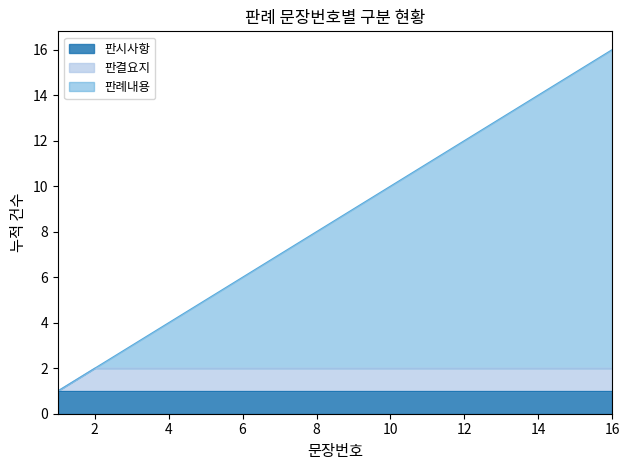

True or false: the data has more than 2 interior local peaks.

False